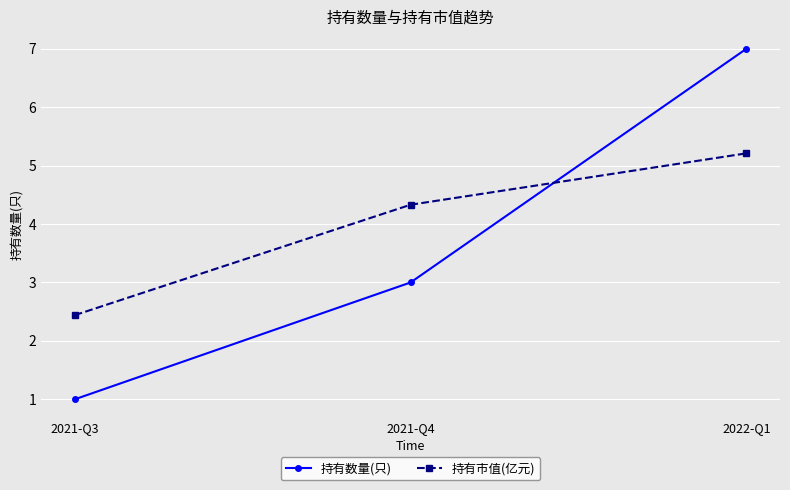

How many distinct data groups are displayed?

2